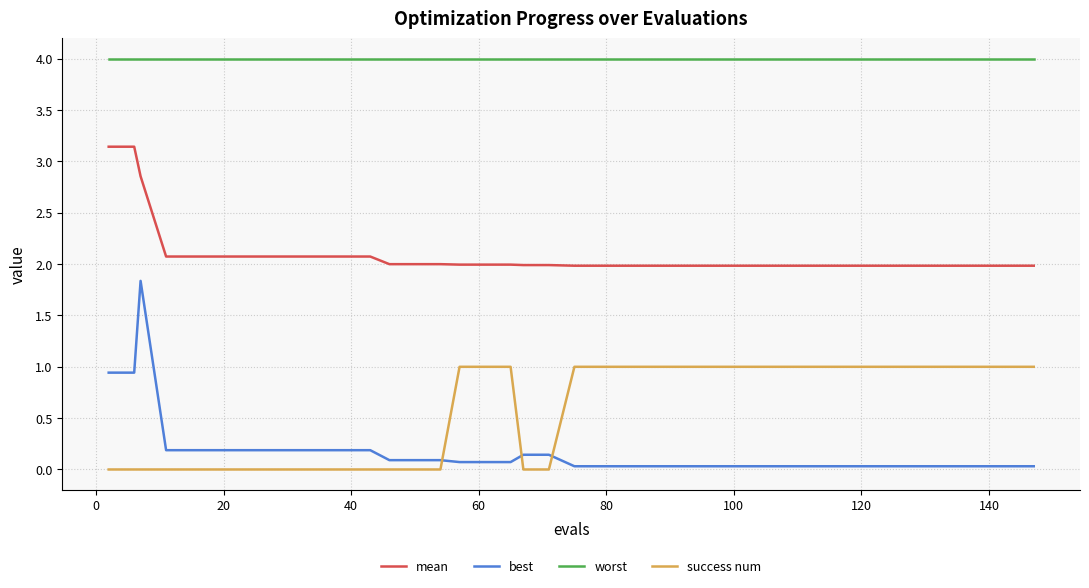

At how many categories does at least one series exceed 3?

40